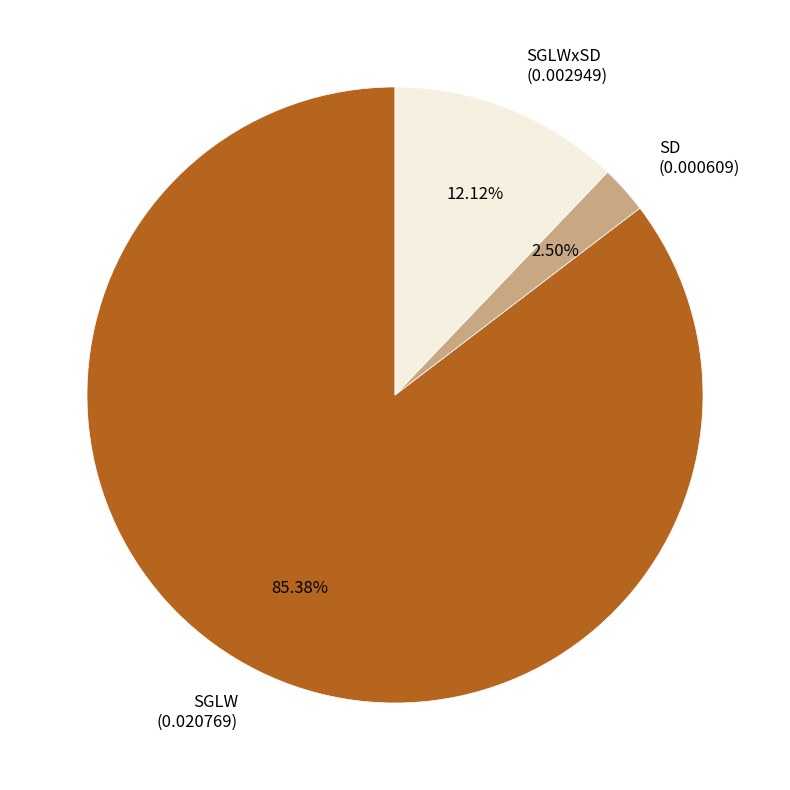

Which category accounts for the majority?

SGLW (0.020769)